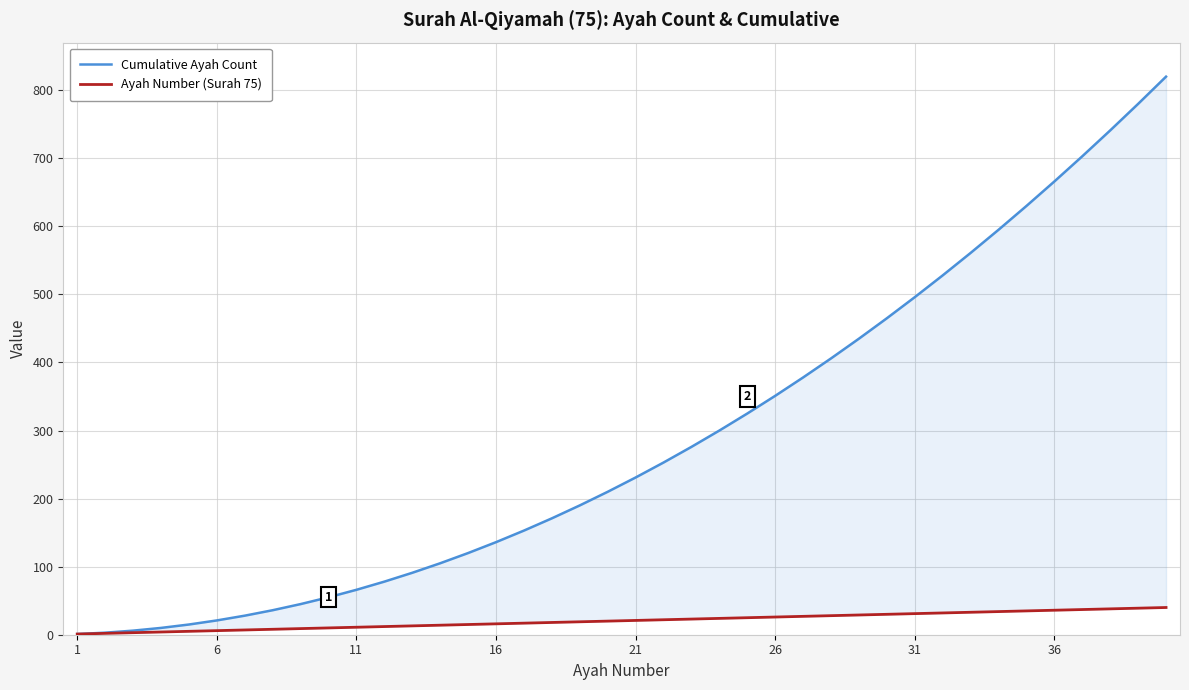

True or false: Cumulative Ayah Count has more than 2 interior local peaks.

False